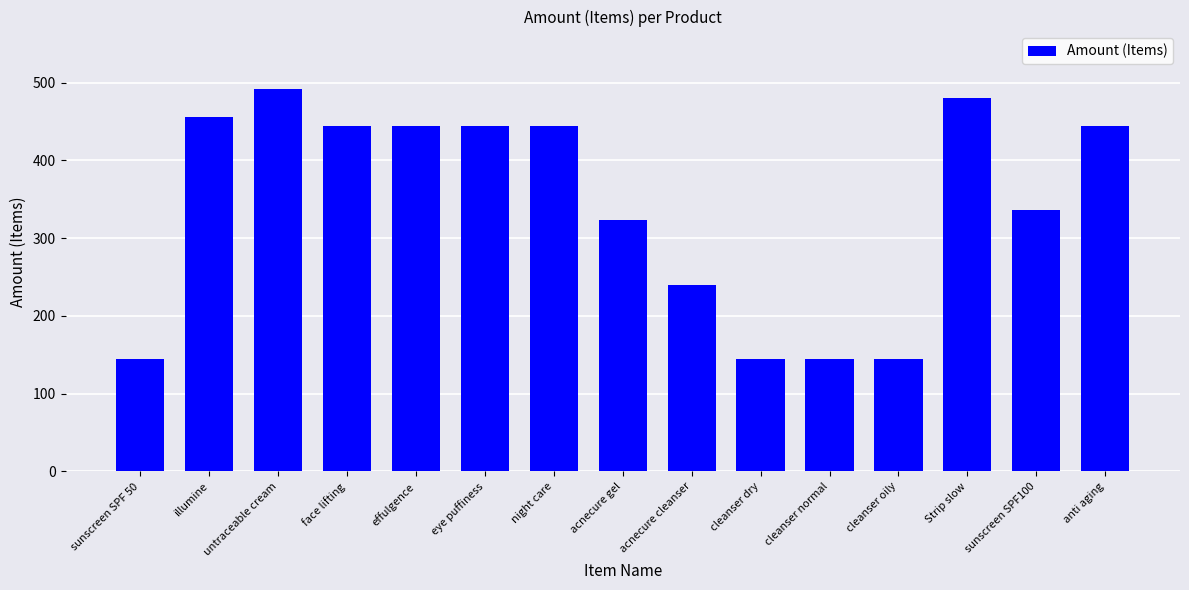

Are the bars horizontal?

No